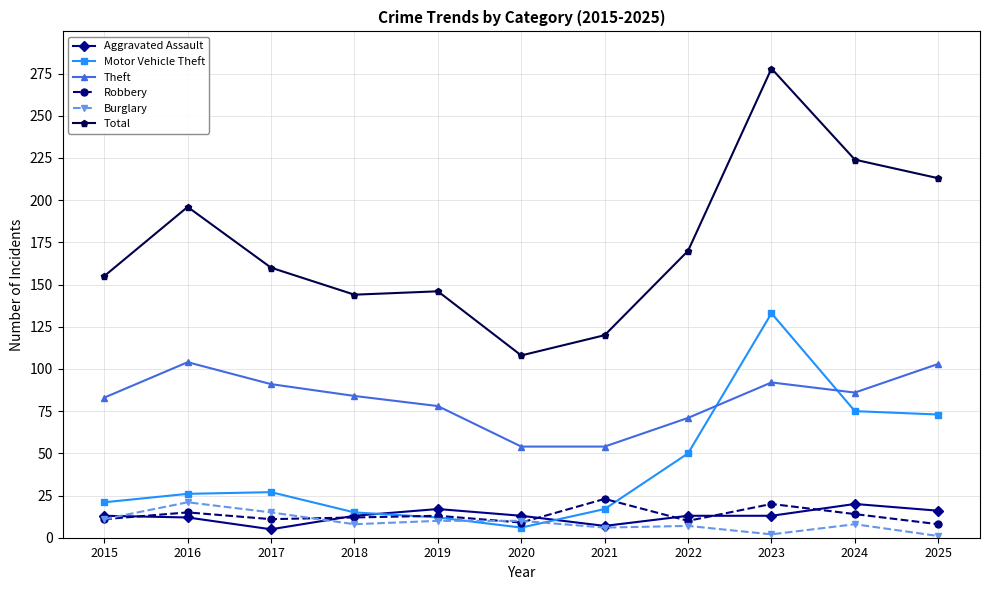

What is the total value across all series at 2022?

321